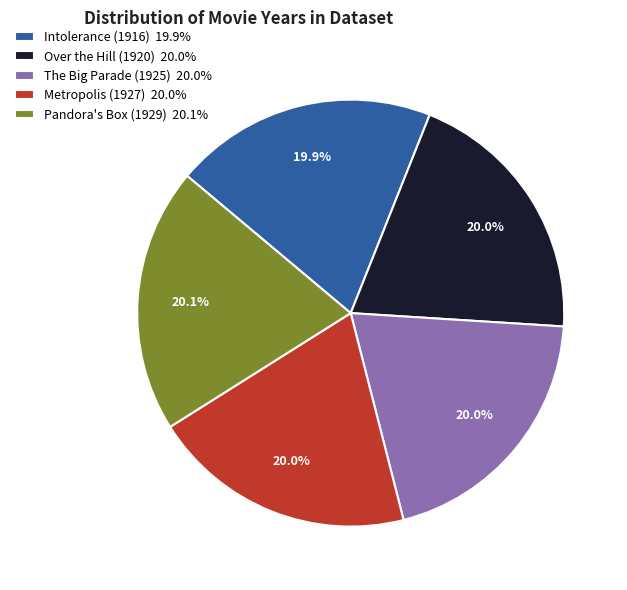

Count the number of slices in the pie.

5